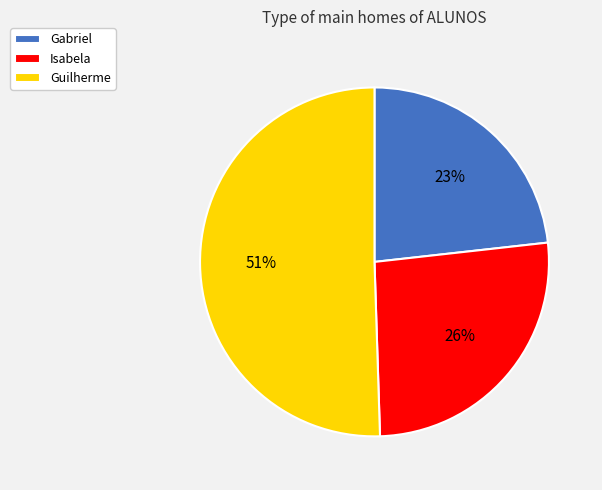

Count the number of slices in the pie.

3